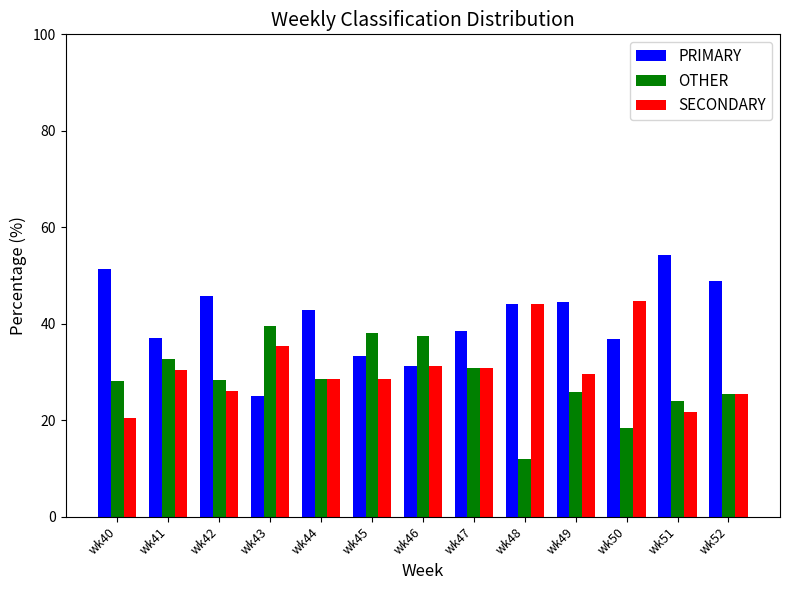

What is the difference between the highest and lowest values at wk51?

32.6